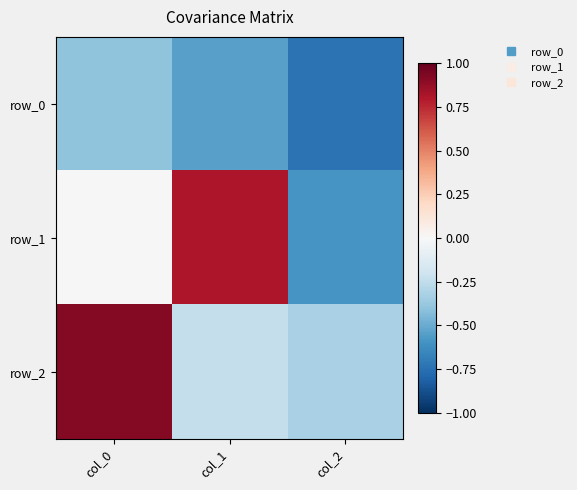

Which series has the largest range (max minus min)?

row_1